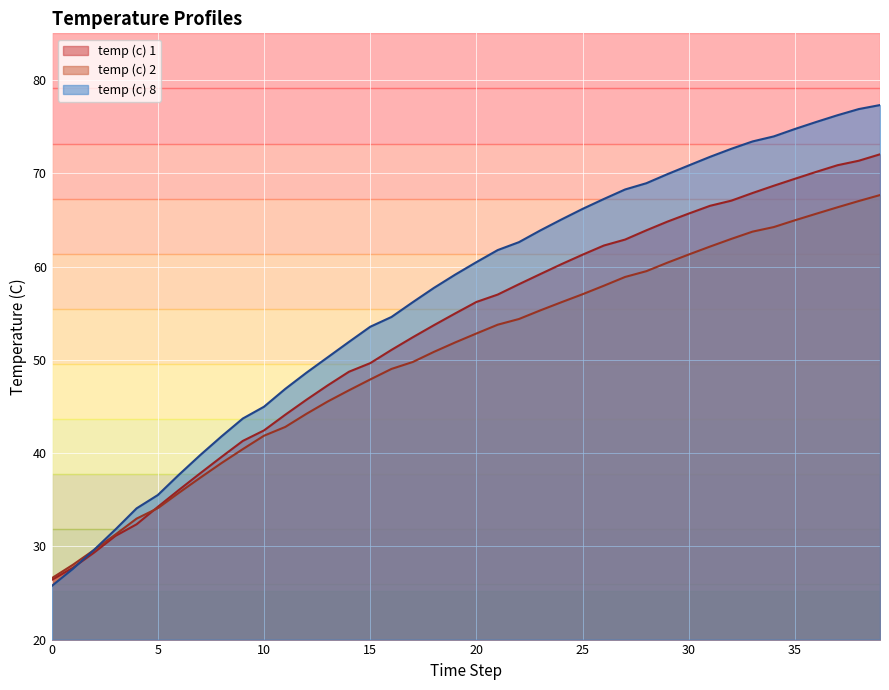

True or false: temp (c) 2 and temp (c) 1 cross at least once.

True